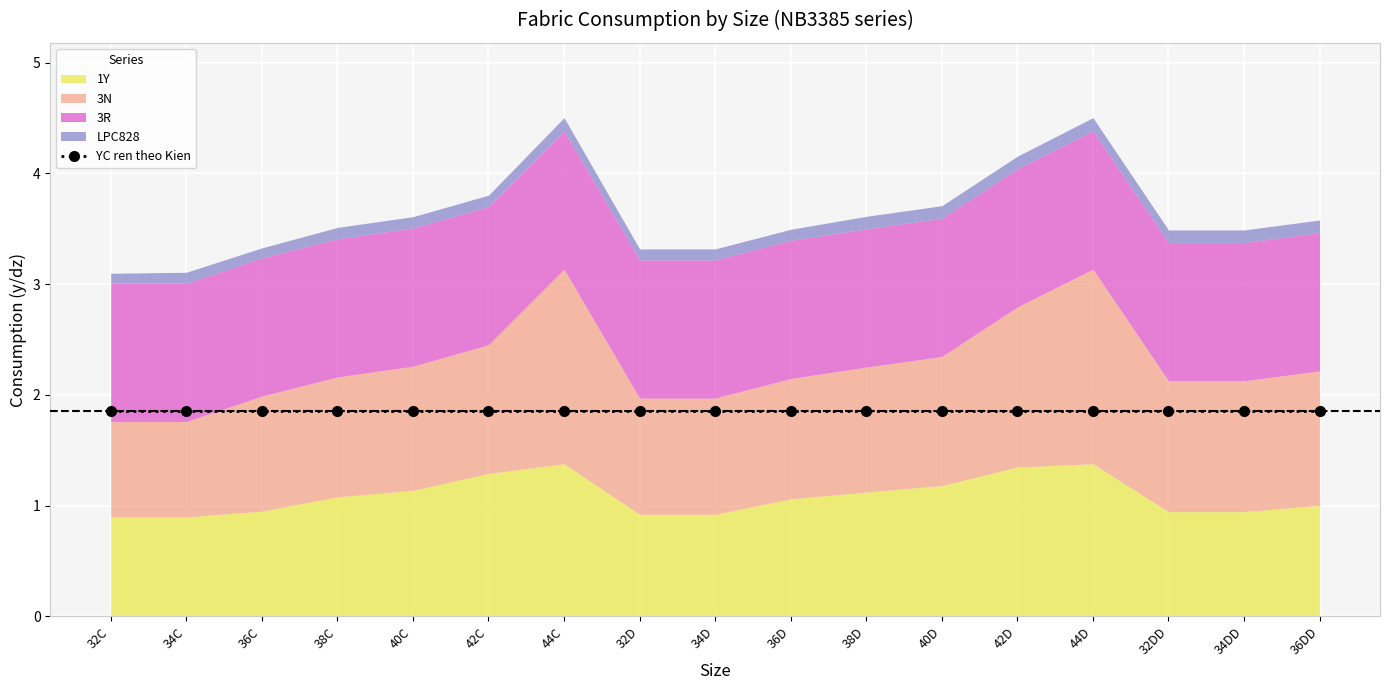

Between 34C and 32D, which series saw the biggest shift?

3N